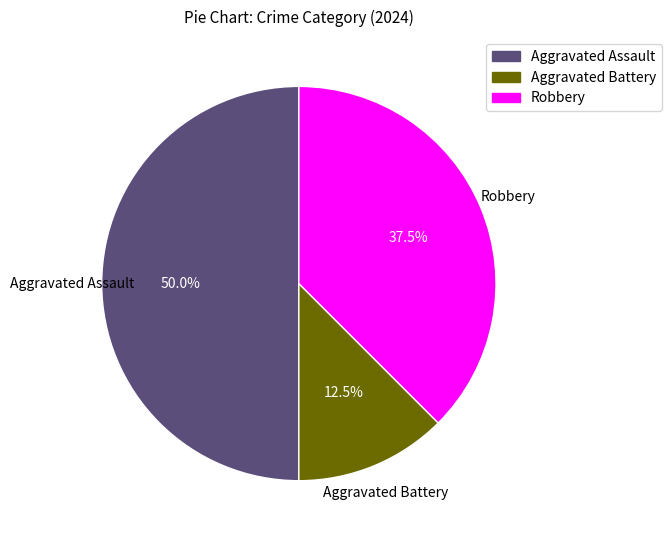

Does Robbery account for over 50% of the chart?

No